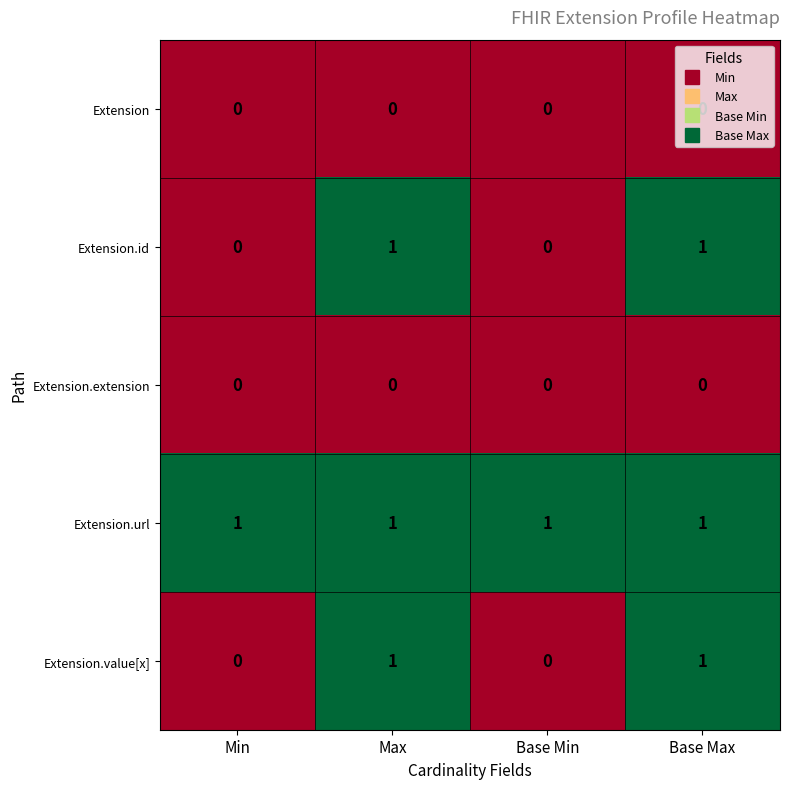

What is the greatest value displayed?

1